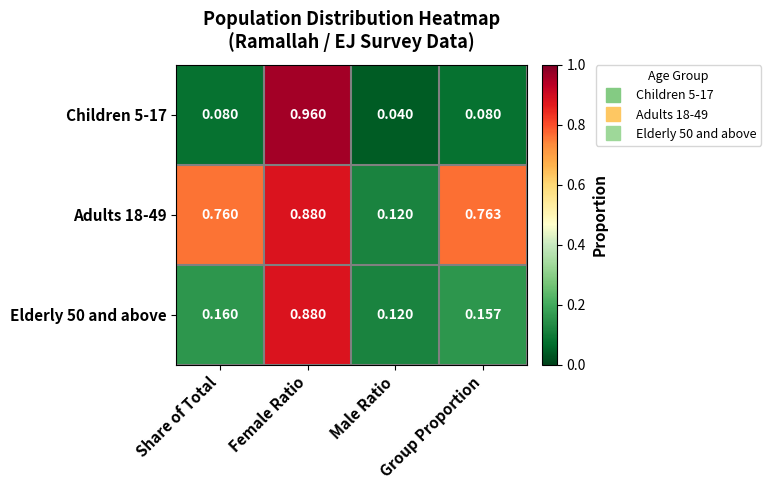

At which label does Adults 18-49 reach its minimum?

Male Ratio